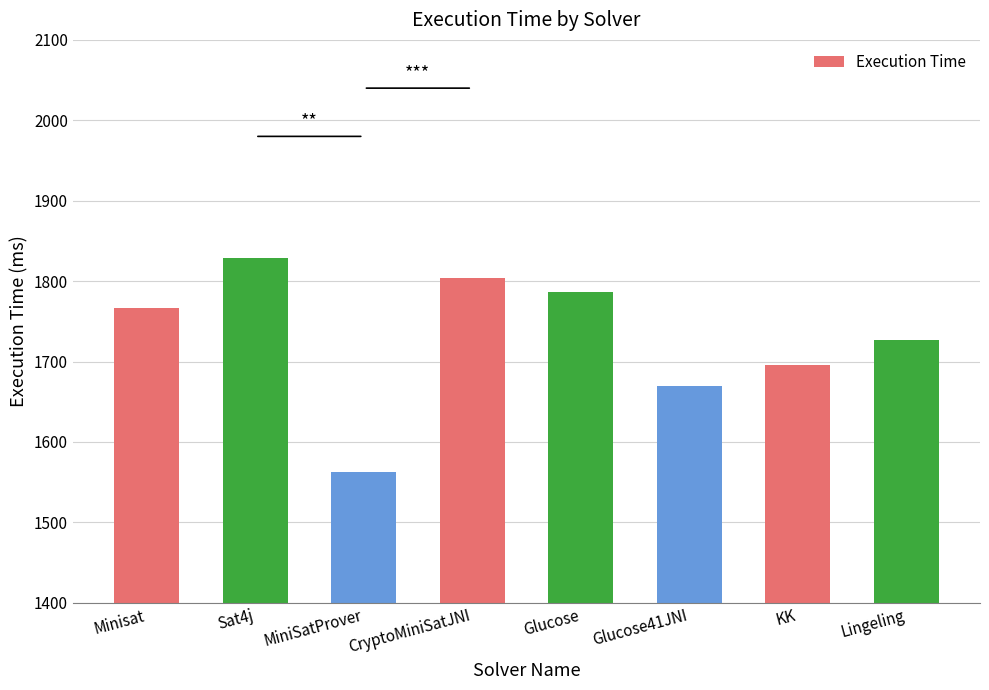

What is the difference between the second highest and second lowest values?

134